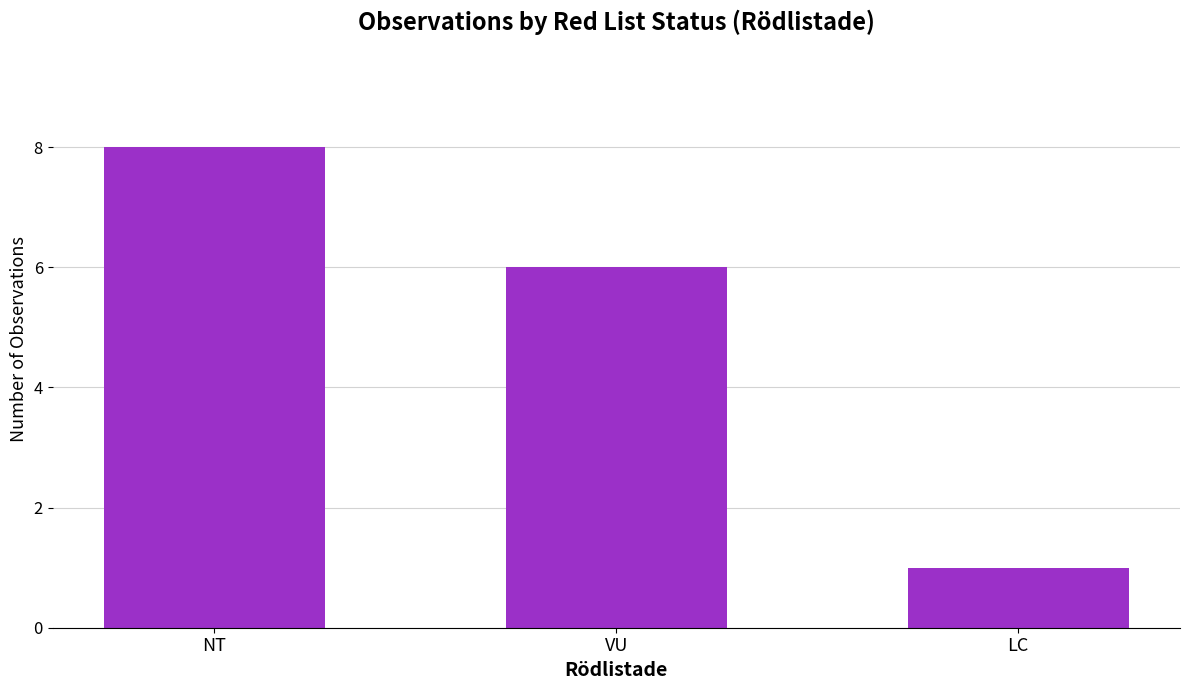

What is the smallest value displayed?

1